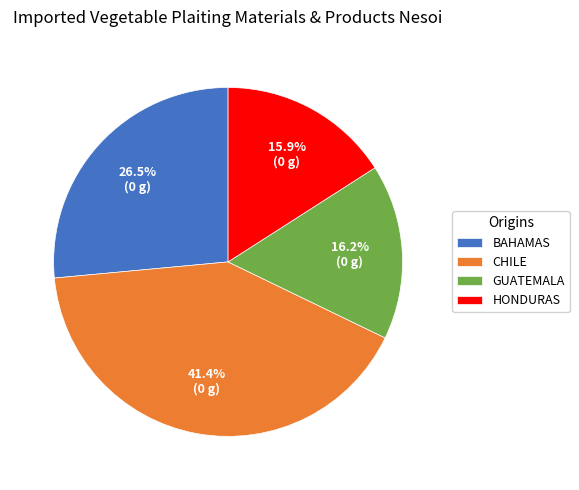

Is CHILE the majority of the pie?

No